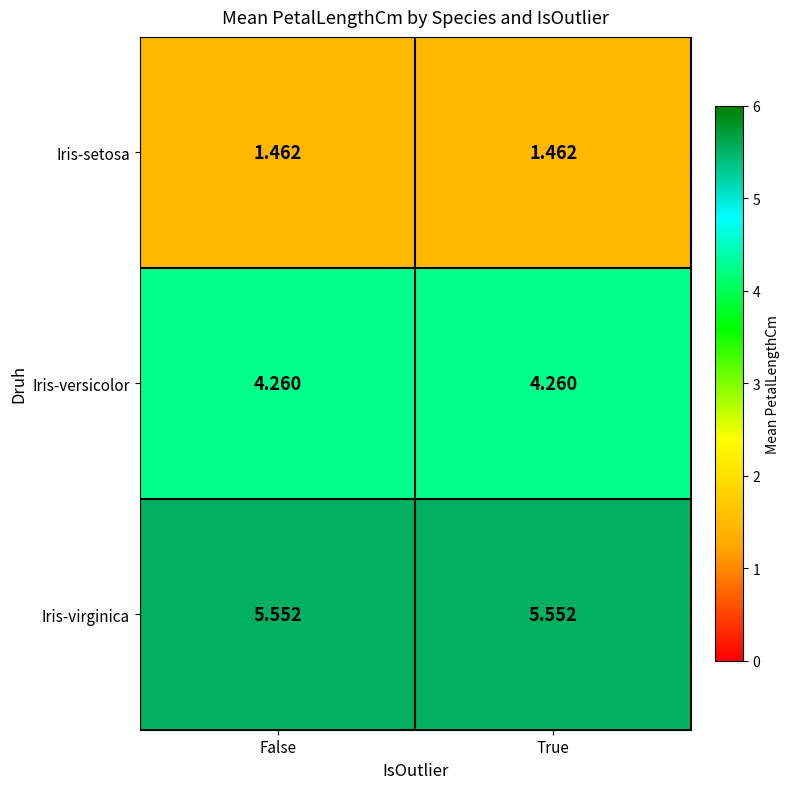

List the series in order of their peak value, highest first.

Iris-virginica, Iris-versicolor, Iris-setosa